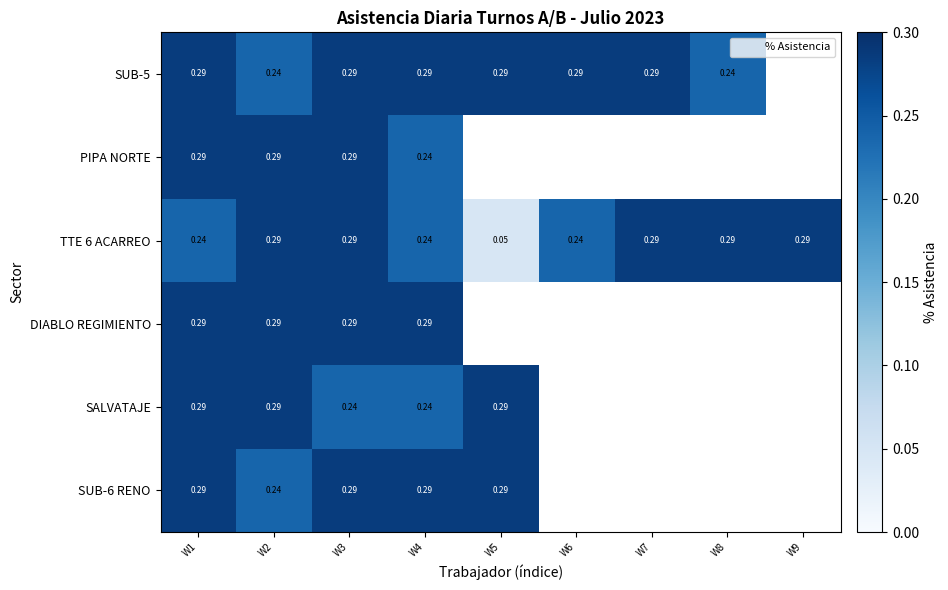

What is the total value across all series at W1?

1.7